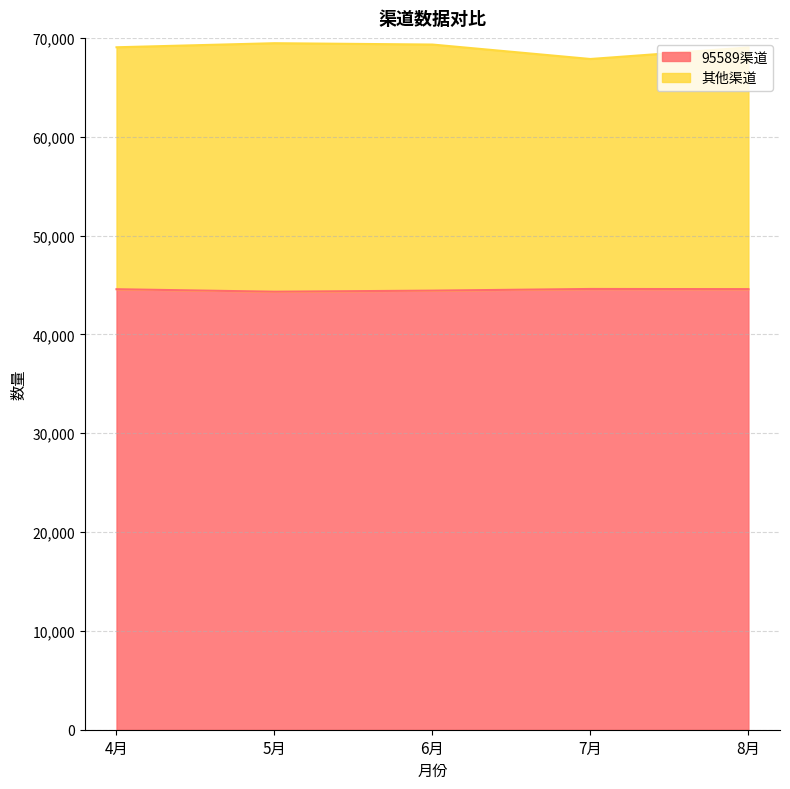

True or false: 95589渠道 and 其他渠道 intersect in this chart.

False